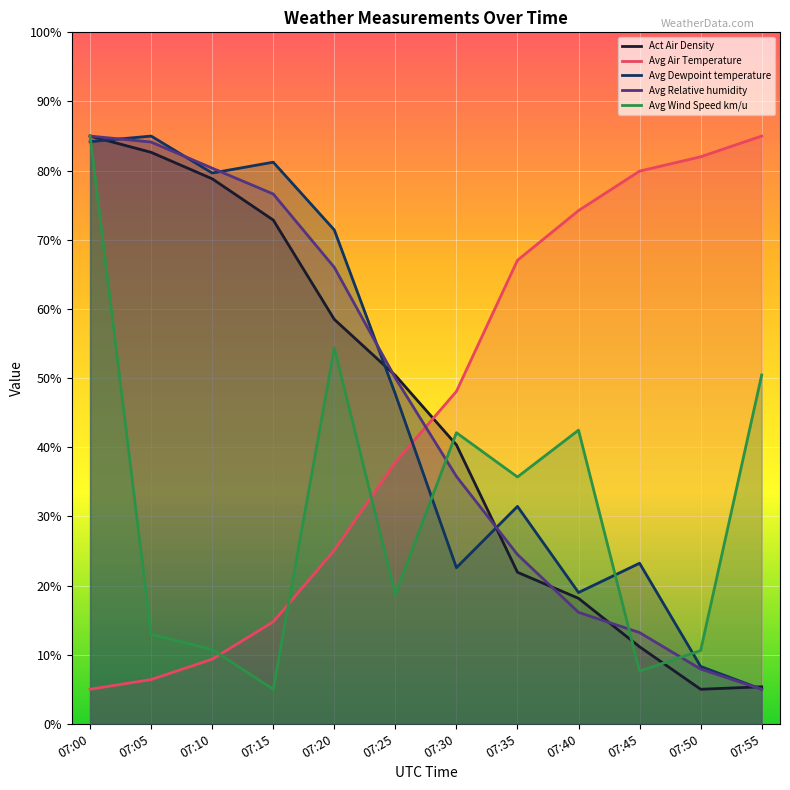

At which label does Avg Dewpoint temperature reach its minimum?

07:55